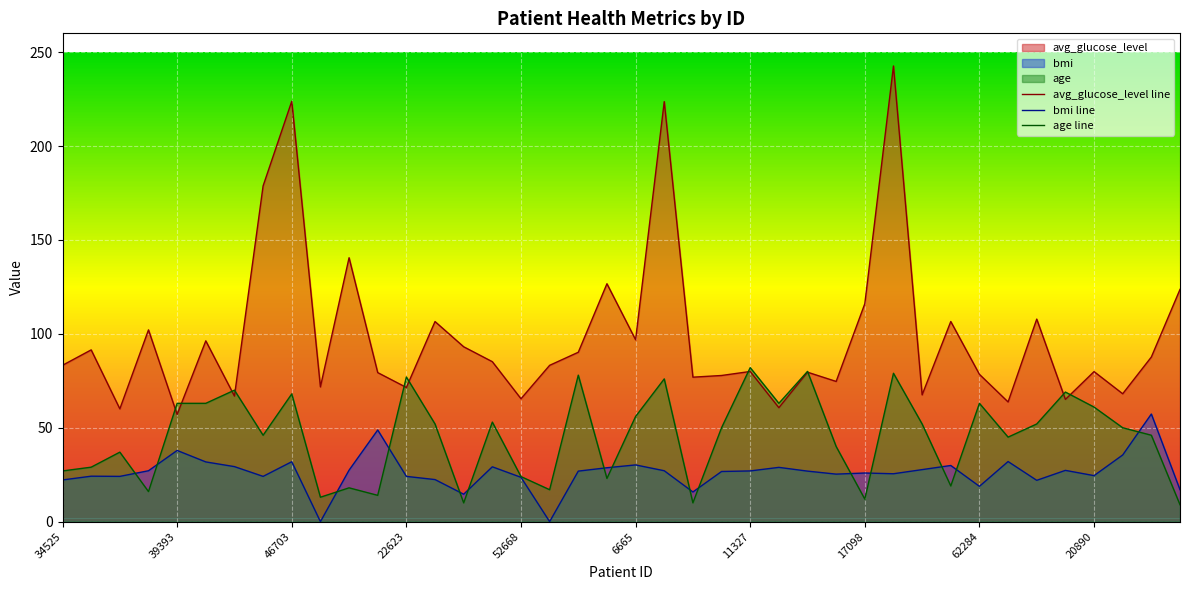

What is the maximum value shown in the chart?

242.6